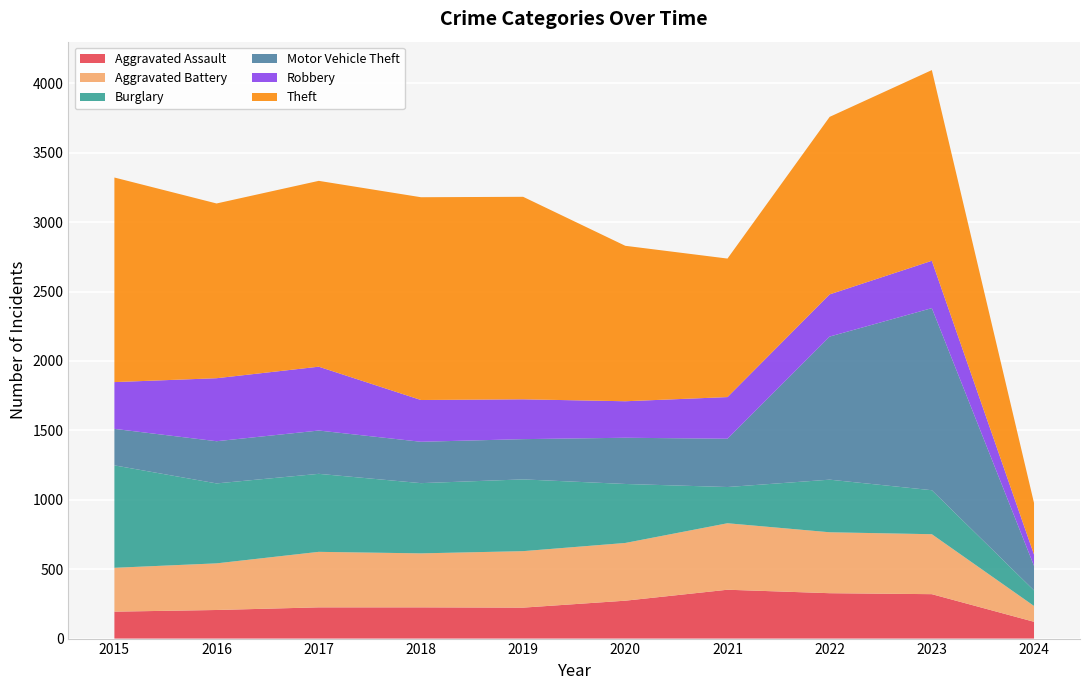

Reading left to right, what are all the values shown in this chart?

Aggravated Assault: 194	206	225	225	223	273	352	327	320	121
Aggravated Battery: 316	336	400	389	407	416	479	439	432	114
Burglary: 738	576	562	506	517	425	261	379	317	112
Motor Vehicle Theft: 263	304	312	298	290	333	348	1031	1312	177
Robbery: 337	454	460	301	287	263	300	304	341	81
Theft: 1474	1259	1339	1461	1459	1120	998	1279	1374	372